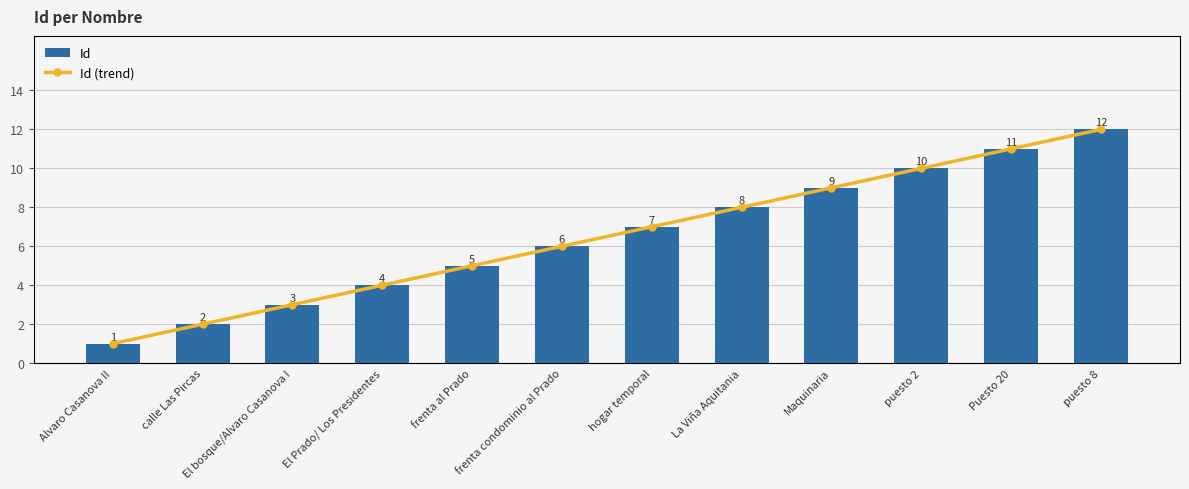

What is the smallest value displayed?

1